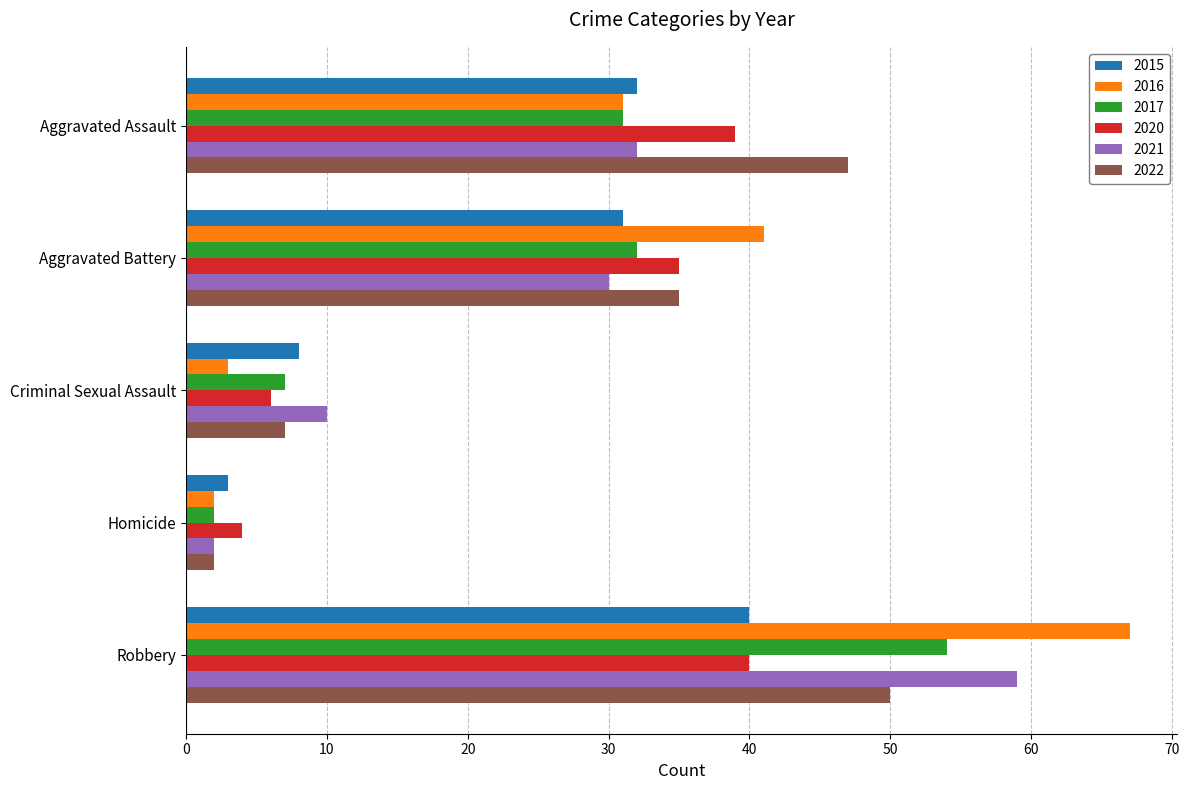

The value of 2017 at Aggravated Battery is 9. True or false?

False